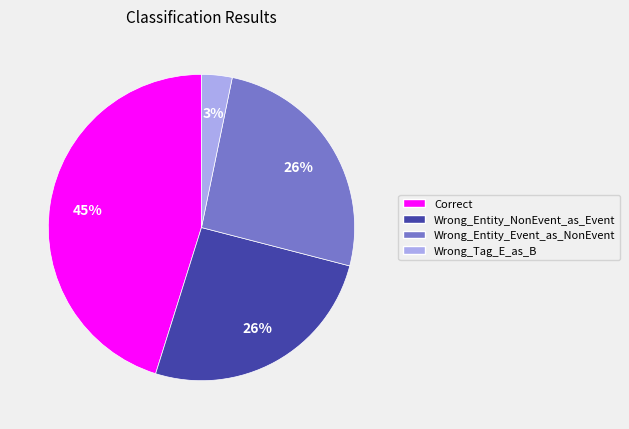

Approximately how many times larger is the value at Wrong_Entity_NonEvent_as_Event compared to Correct?

0.6